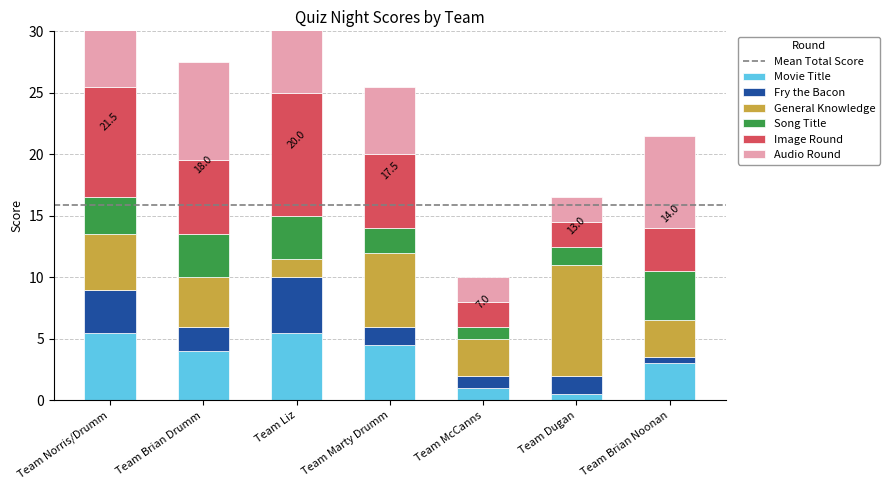

At which category is the sum across all series the highest?

Team Norris/Drumm